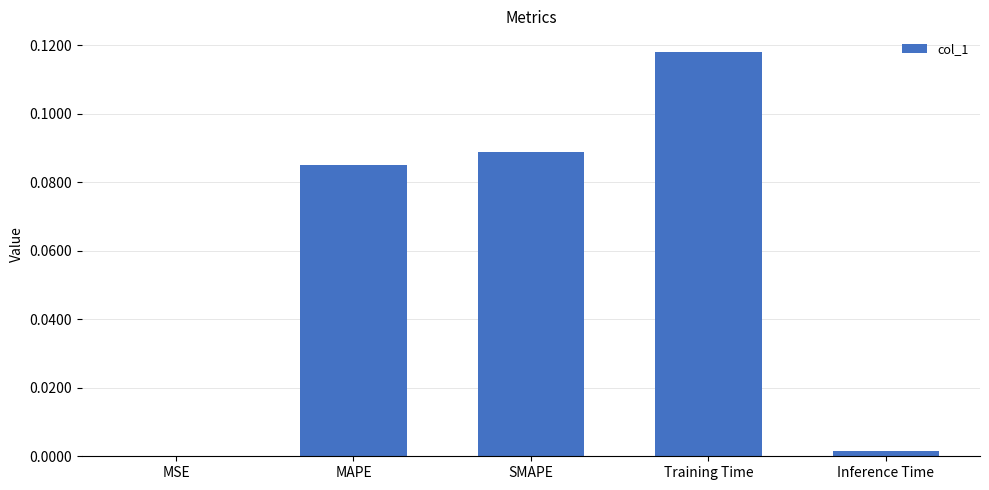

Is it true that the value at MSE is 0.0?

True